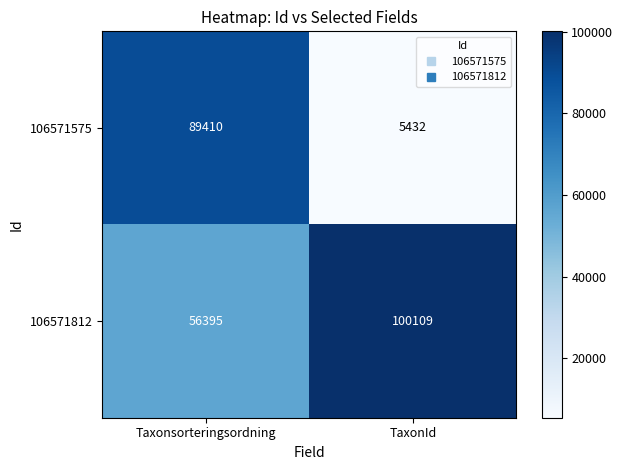

What is the difference between the 106571575 values at Taxonsorteringsordning and TaxonId?

83978